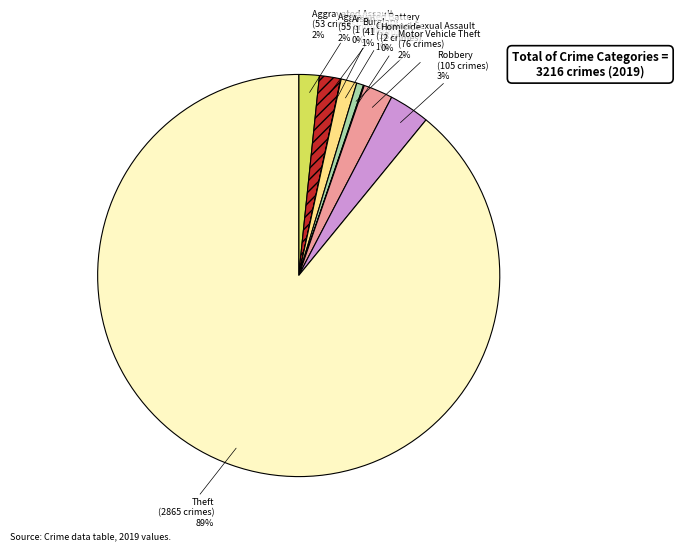

Rank the categories by value from highest to lowest.

Theft, Robbery, Motor Vehicle Theft, Aggravated Battery, Aggravated Assault, Burglary, Criminal Sexual Assault, Homicide, Arson